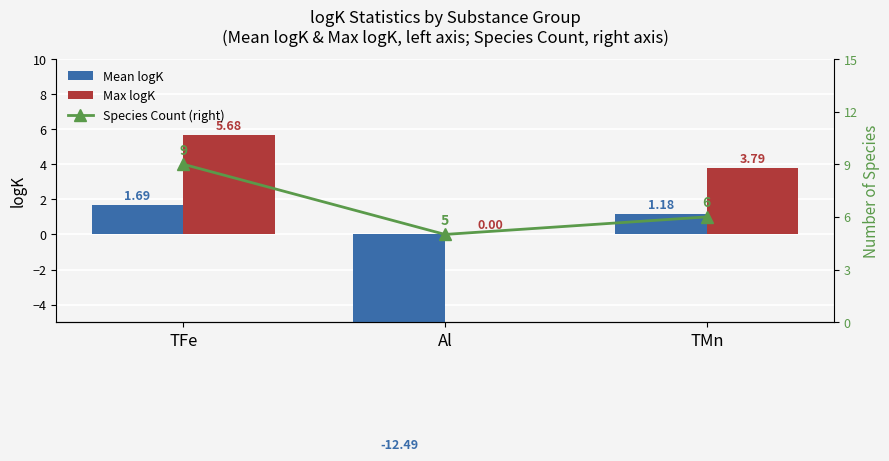

What is the spread (max minus min) of values at TFe?

7.3